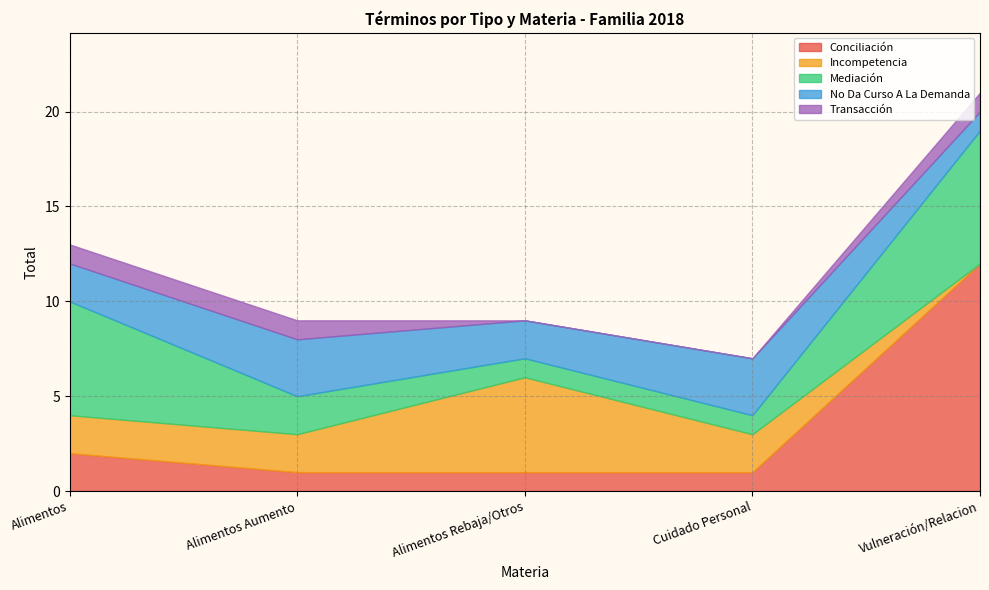

How many intersections are there between Conciliación and Incompetencia?

1